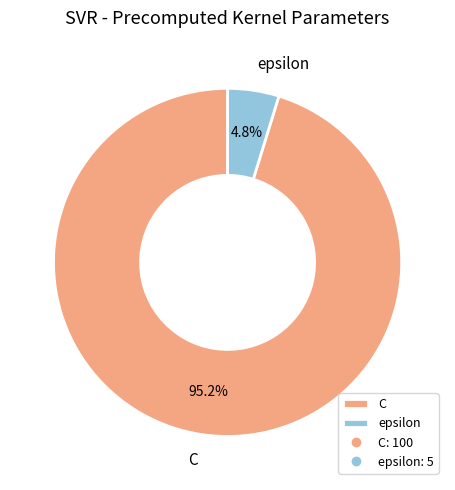

What percentage do C and epsilon together represent?

100.0%